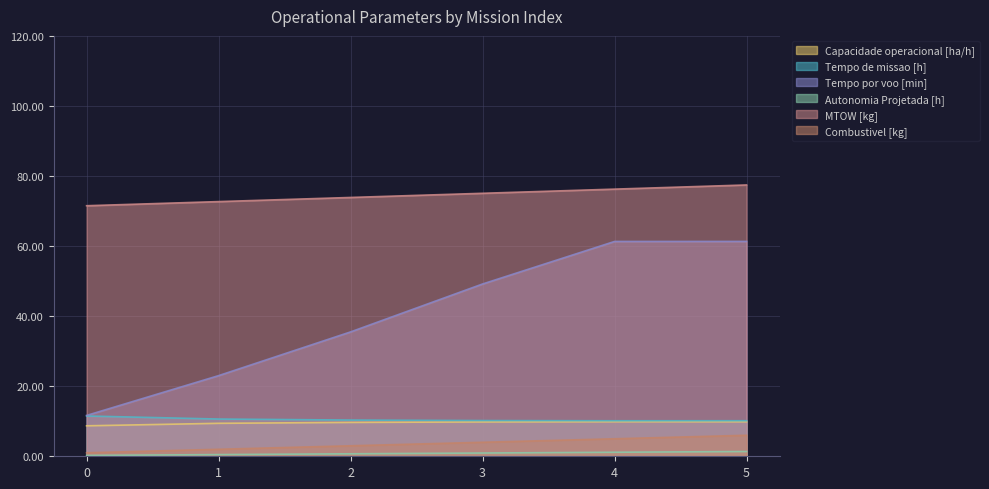

How many values in the Capacidade operacional [ha/h] series exceed 9?

5